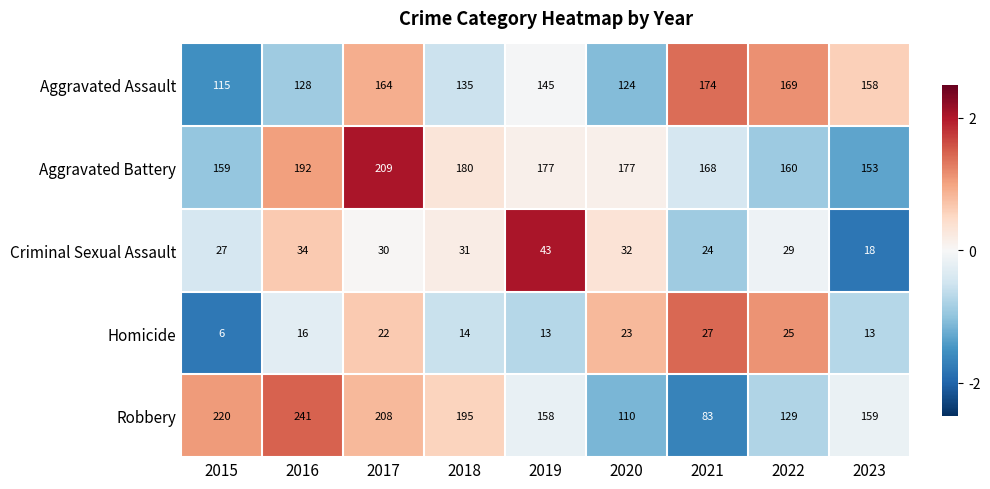

What is the average value of the Aggravated Battery series?

175